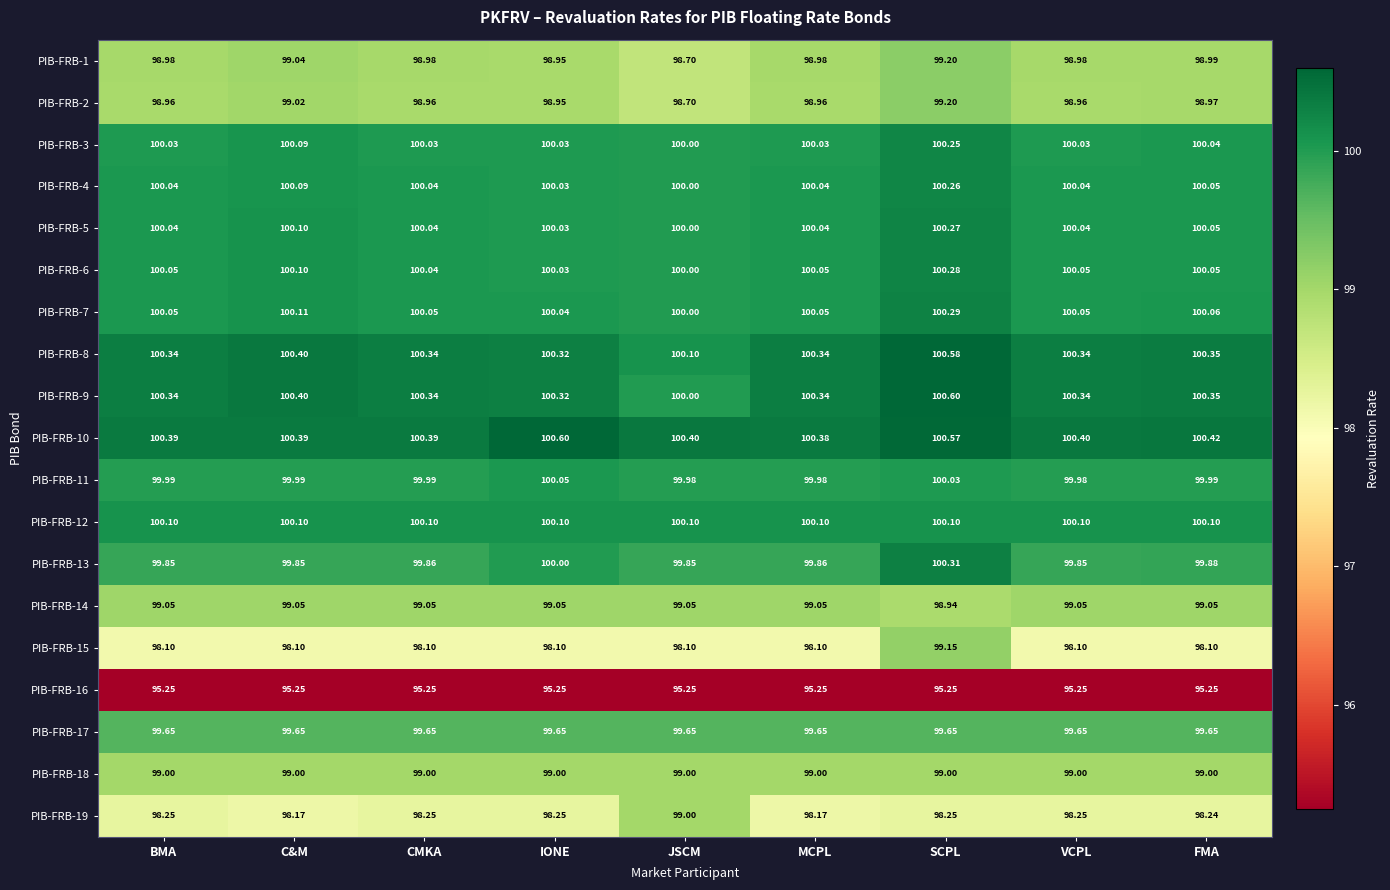

Which category has the highest value in the PIB-FRB-2 series?

SCPL